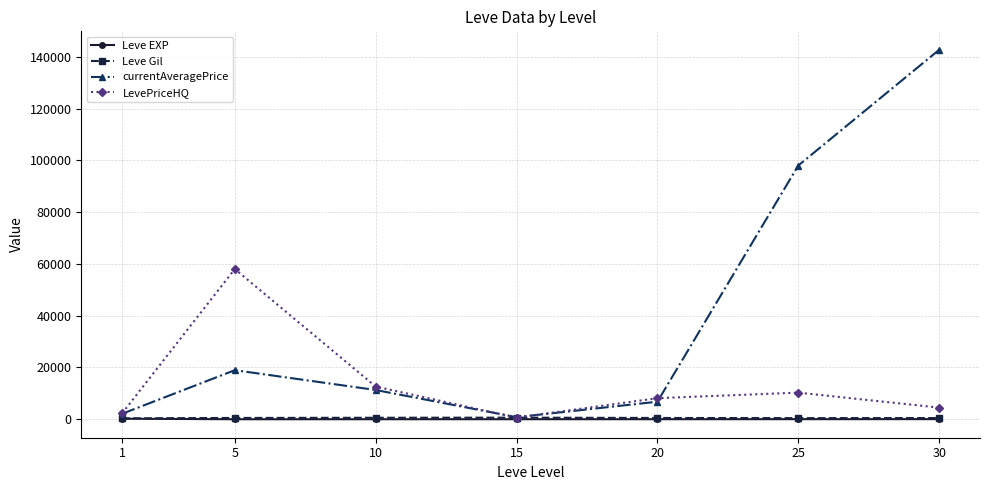

How many interior local peaks does the LevePriceHQ series have?

2